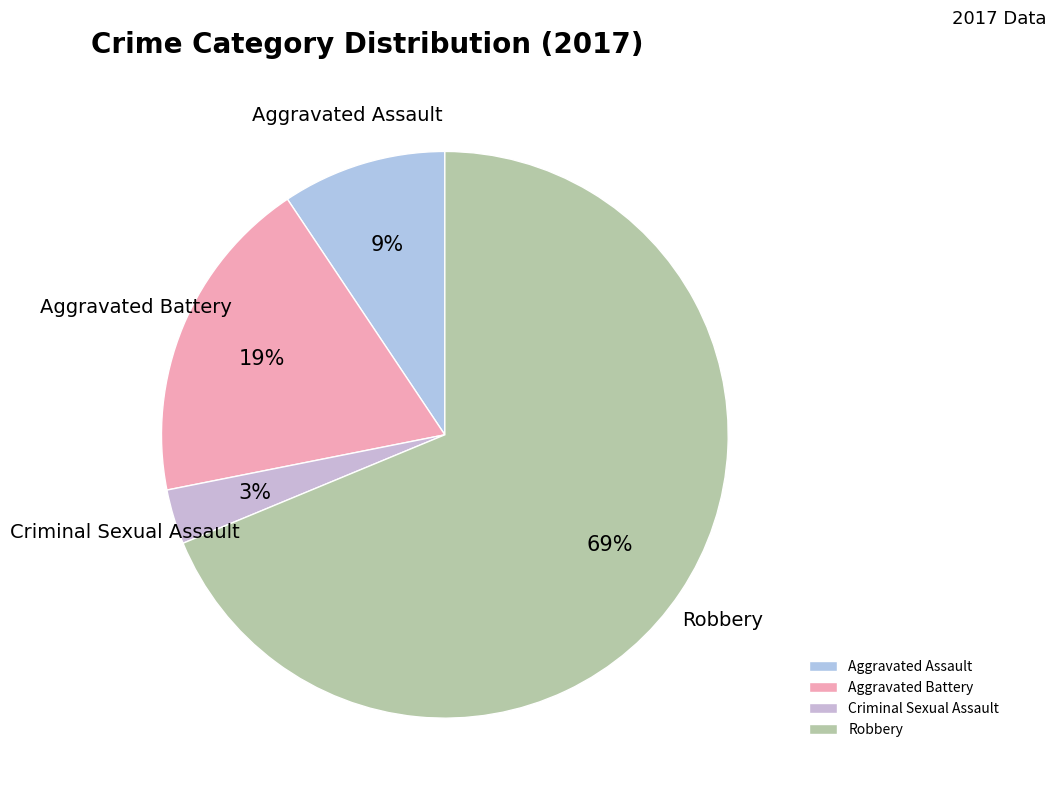

Is it true that Robbery is 54% of the pie?

False